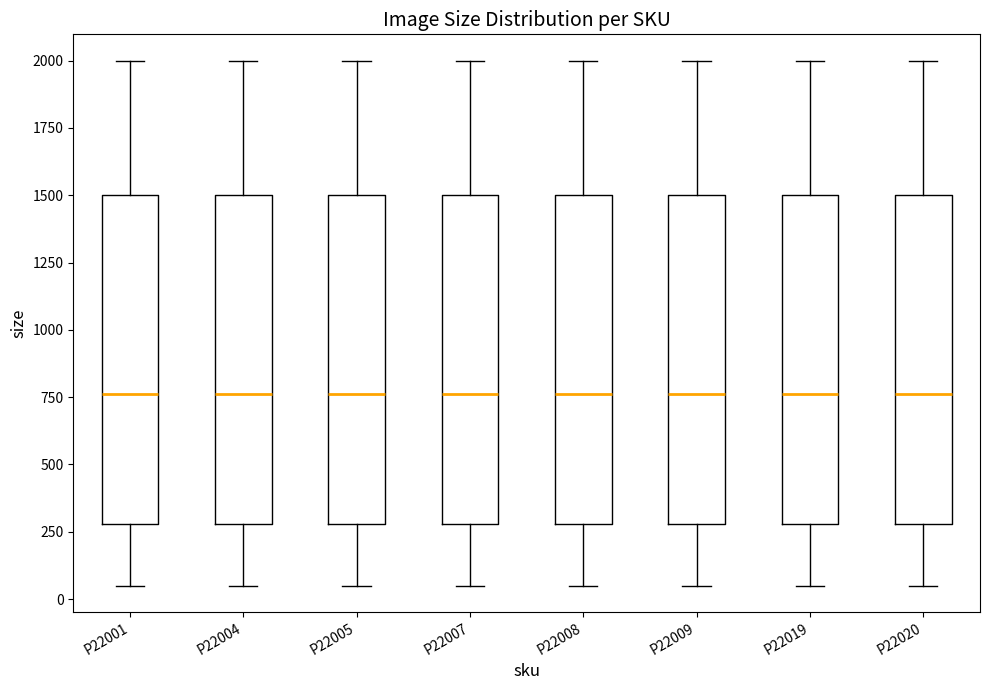

Reading left to right, read every box against the y-axis: the position of its median line, the range the box covers, and the ends of its whiskers. The values are not printed on the chart, so give them approximately, as read against the axis.

P22001: median 750, box 300 to 1500, whiskers 50 to 2000
P22004: median 750, box 300 to 1500, whiskers 50 to 2000
P22005: median 750, box 300 to 1500, whiskers 50 to 2000
P22007: median 750, box 300 to 1500, whiskers 50 to 2000
P22008: median 750, box 300 to 1500, whiskers 50 to 2000
P22009: median 750, box 300 to 1500, whiskers 50 to 2000
P22019: median 750, box 300 to 1500, whiskers 50 to 2000
P22020: median 750, box 300 to 1500, whiskers 50 to 2000